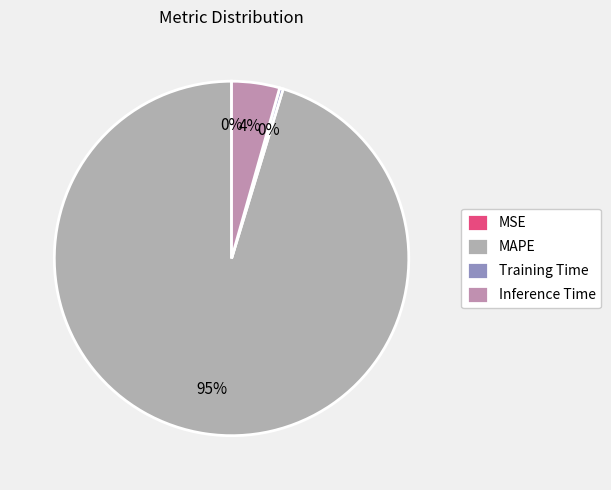

Between Inference Time and Training Time, which is larger?

Inference Time